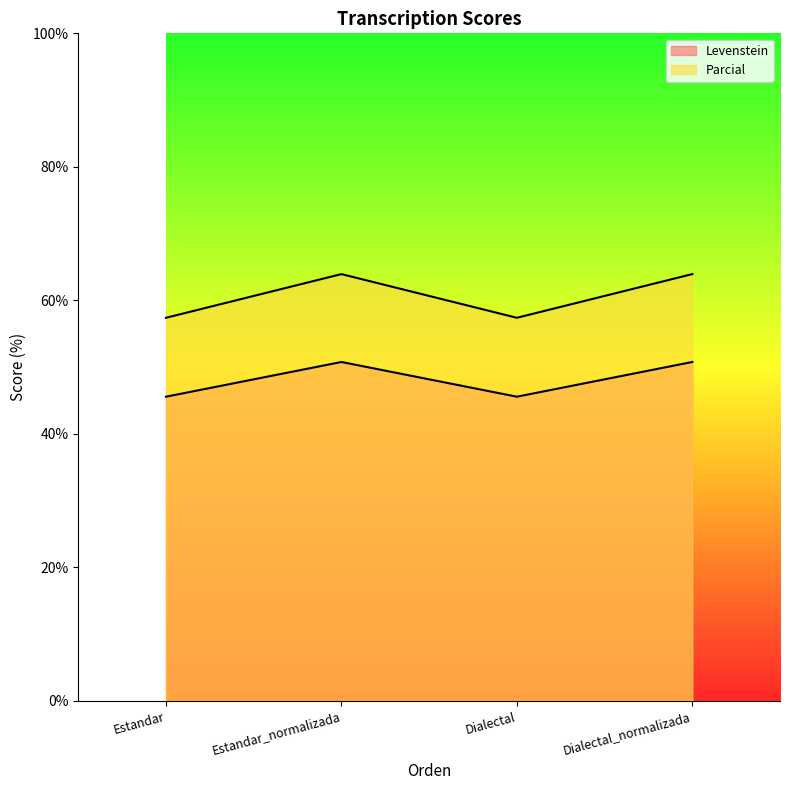

Reading right to left, list all the values displayed in this chart.

Levenstein: Dialectal_normalizada=50.8	Dialectal=45.6	Estandar_normalizada=50.8	Estandar=45.6
Parcial: Dialectal_normalizada=63.9	Dialectal=57.4	Estandar_normalizada=63.9	Estandar=57.4